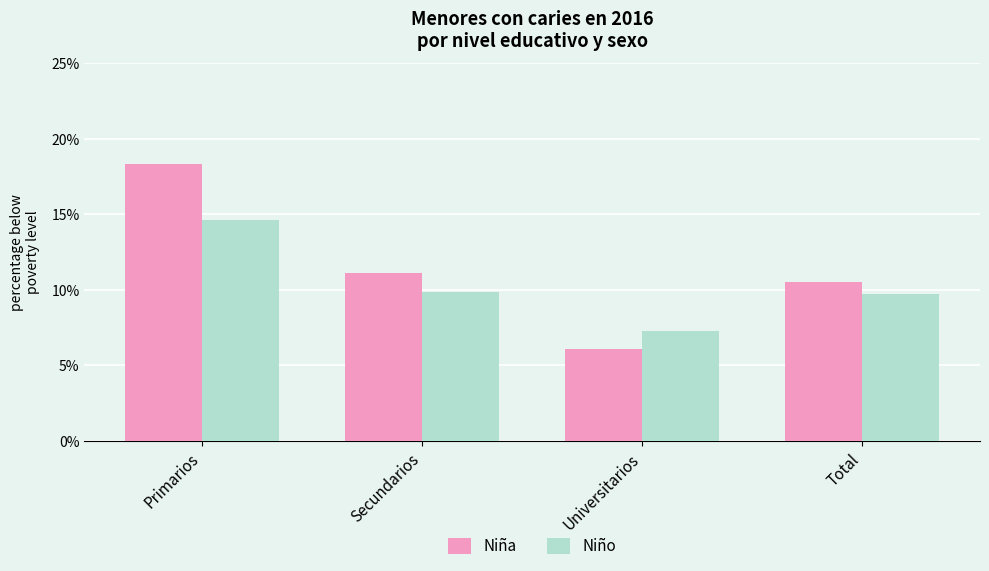

The Niño series shows 9.7 at Total. True or false?

True